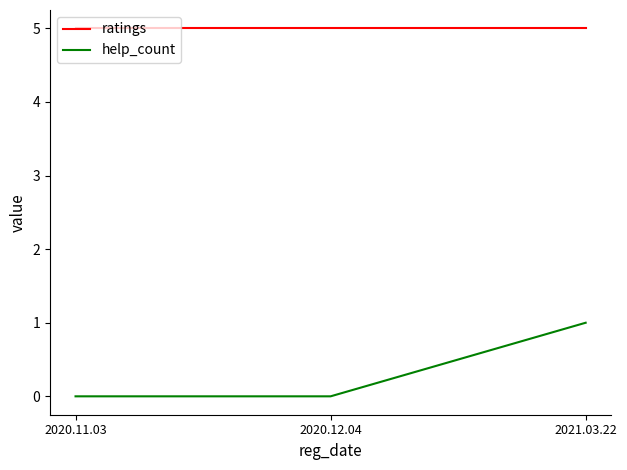

What is the greatest value displayed?

5